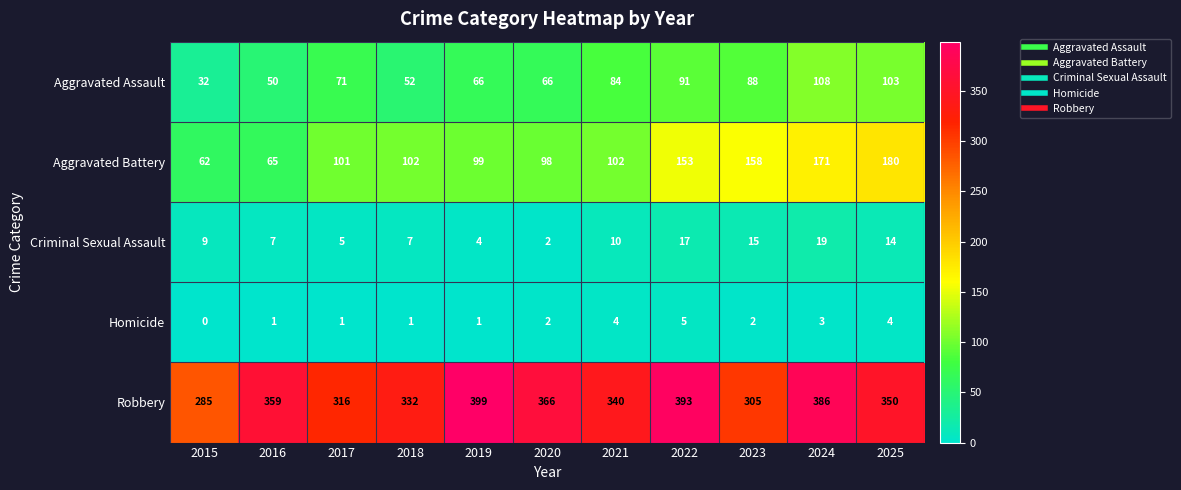

At which category is the sum across all series the highest?

2024